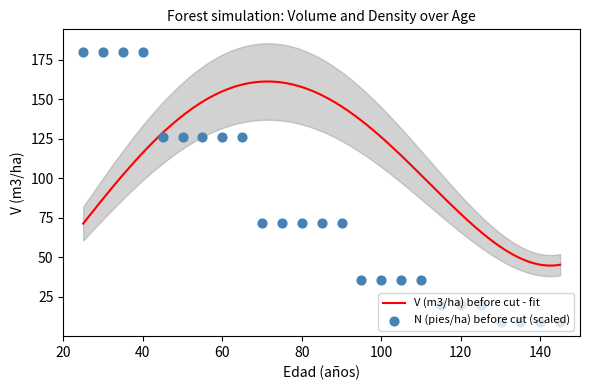

Between 140 and 30, which is larger?

30